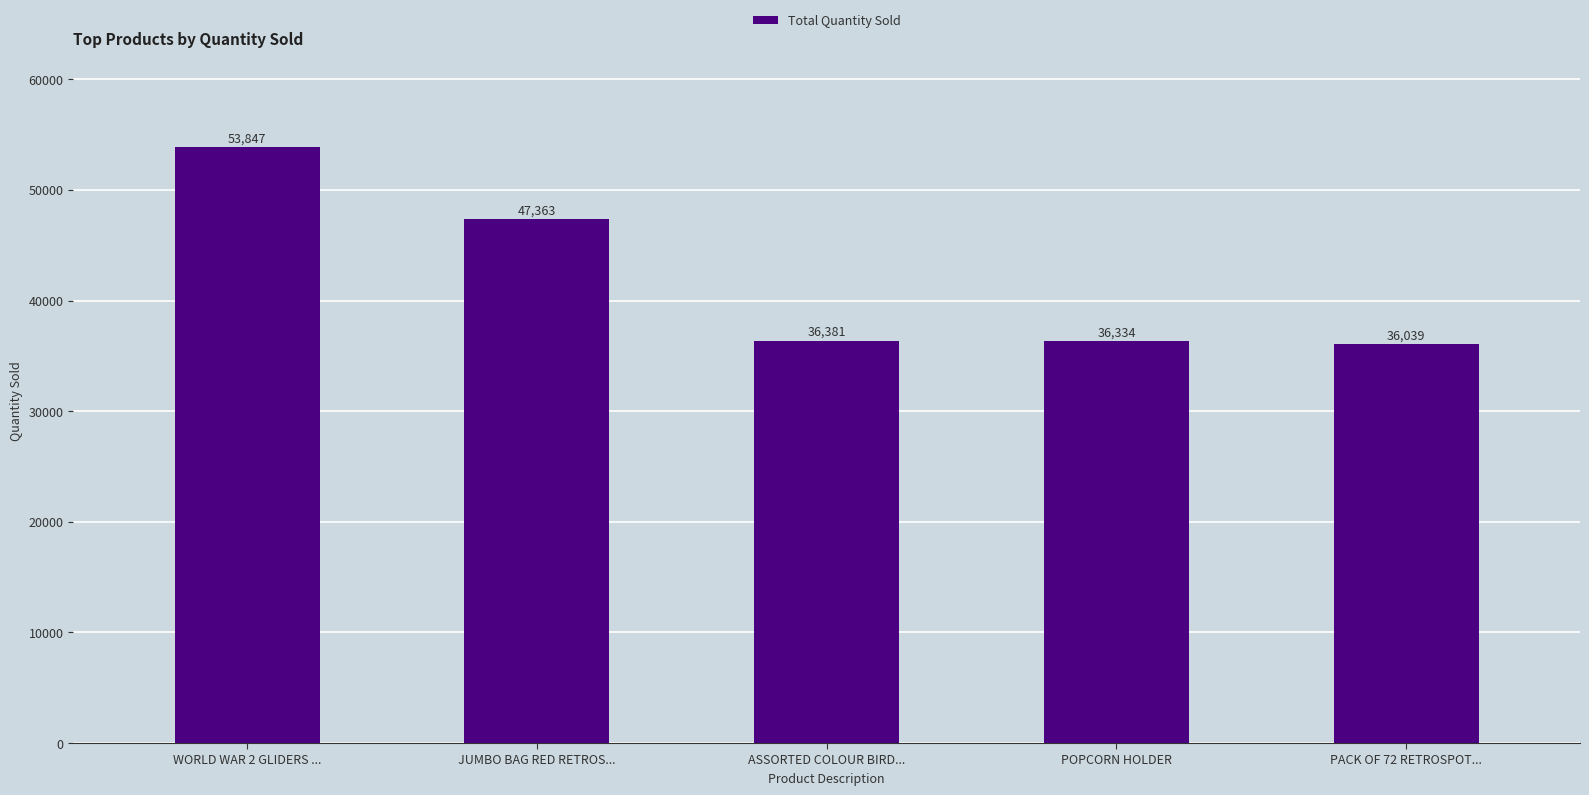

Approximately how many times larger is the value at JUMBO BAG RED RETROS... compared to WORLD WAR 2 GLIDERS ...?

0.9